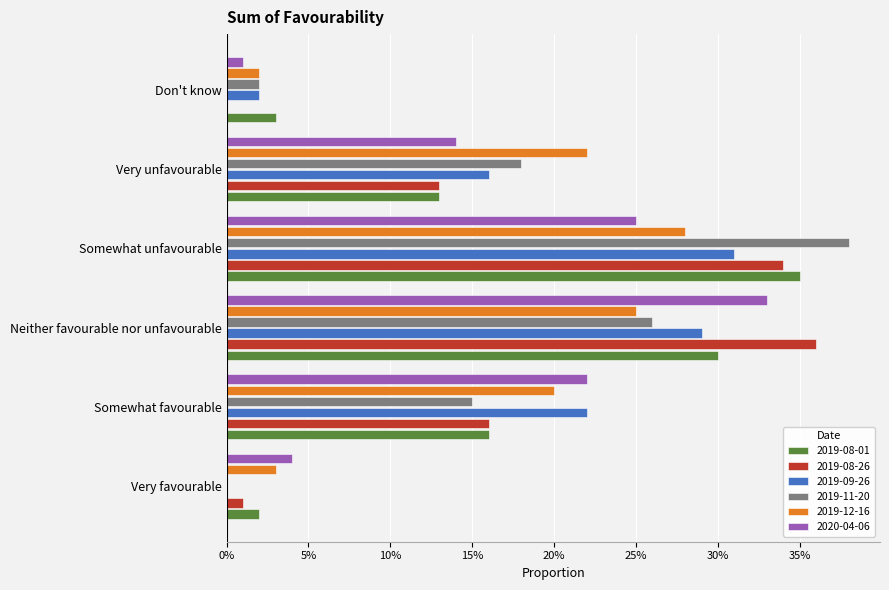

The 2019-08-26 series shows -0.2 at Don't know. True or false?

False